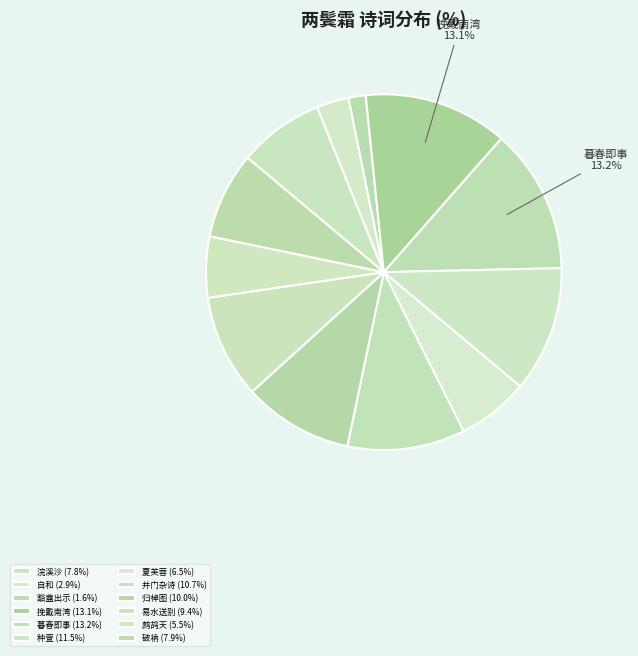

Rank the categories by value from highest to lowest.

暮春即事·尘事劳劳两鬓霜, 挽戴南湾·八十年来两鬓霜, 种萱·万事全归两鬓霜, 并门杂诗·一客并门两鬓霜, 归棹图·十载江湖两鬓霜, 易水送别·少壮今成两鬓霜, 破衲·破衲褴襂两鬓霜, 浣溪沙·青女催人两鬓霜, 夏芙蓉·老子而今两鬓霜, 鹧鸪天·敧枕婆娑两鬓霜, 自和·老子而今两鬓霜, 豁盦出示易水送别图中有予旧日题字并有榆生·少壮今成两鬓霜